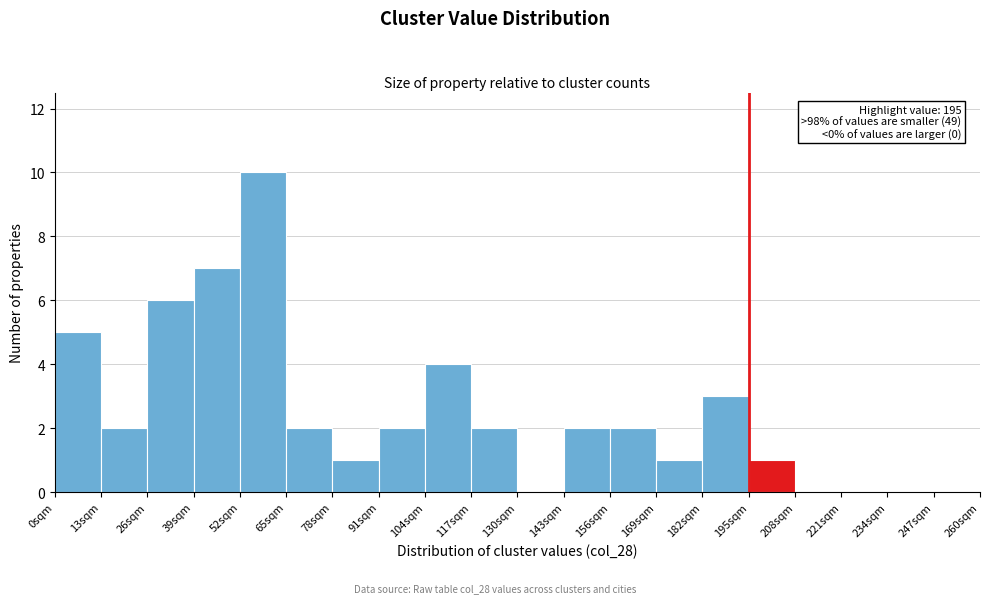

Over which range of the x-axis is the bar tallest?

52 to 65